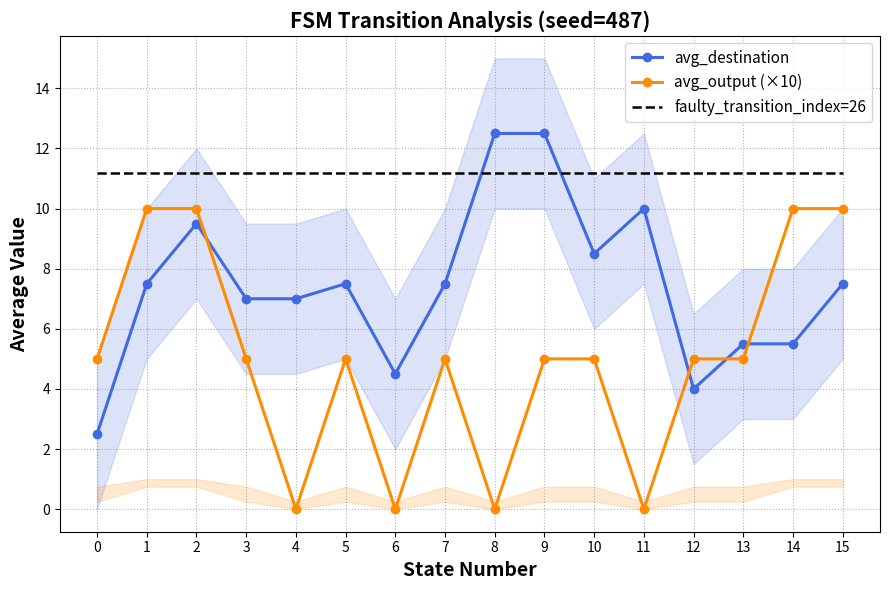

Reading left to right, what are all the values shown in this chart?

avg_destination: 2.5	7.5	9.5	7.0	7.0	7.5	4.5	7.5	12.5	12.5	8.5	10.0	4.0	5.5	5.5	7.5
avg_output (×10): 5.0	10.0	10.0	5.0	0.0	5.0	0.0	5.0	0.0	5.0	5.0	0.0	5.0	5.0	10.0	10.0
faulty_transition_index=26: 11.2	11.2	11.2	11.2	11.2	11.2	11.2	11.2	11.2	11.2	11.2	11.2	11.2	11.2	11.2	11.2